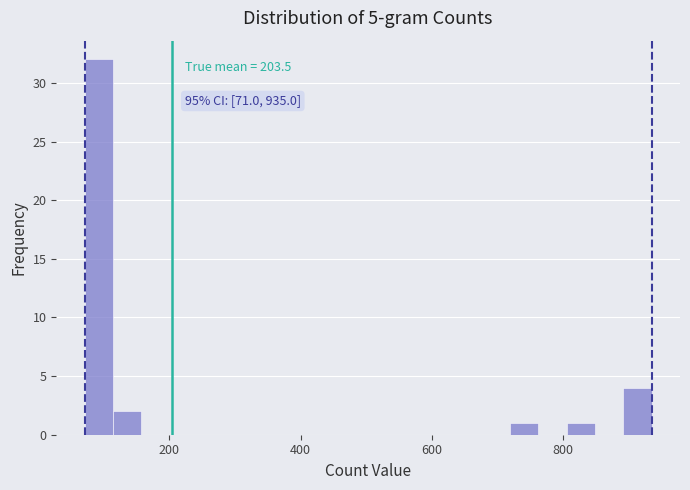

Around what value on the x-axis is the tallest bar? Give the approximate position of its centre, as read against the axis.

100